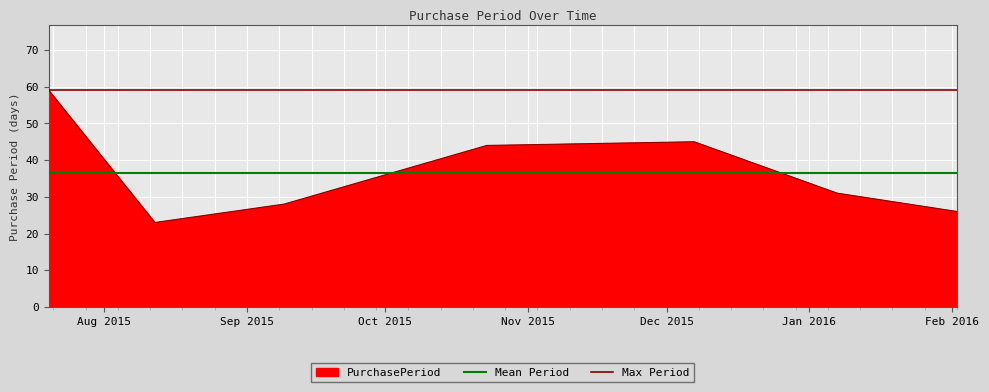

What value does the Mean Period series have at Aug 2015?

36.6